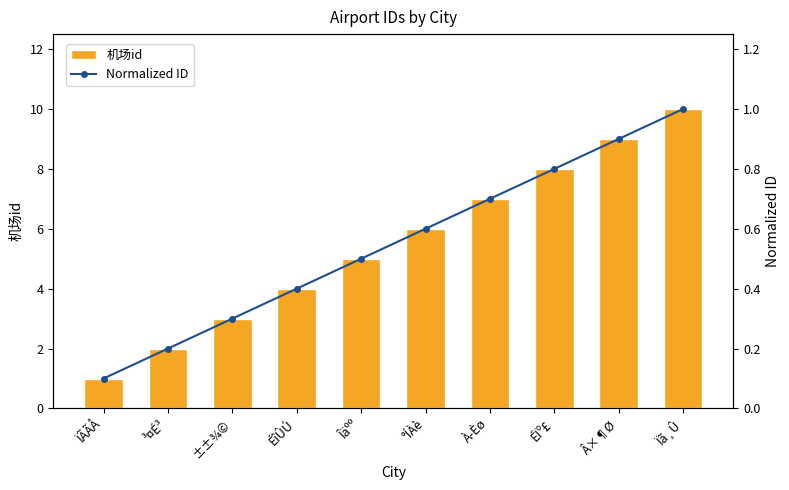

Is the value of 机场id at ÏÃÃÅ greater than the value of Normalized ID at Ïã¸Û?

No